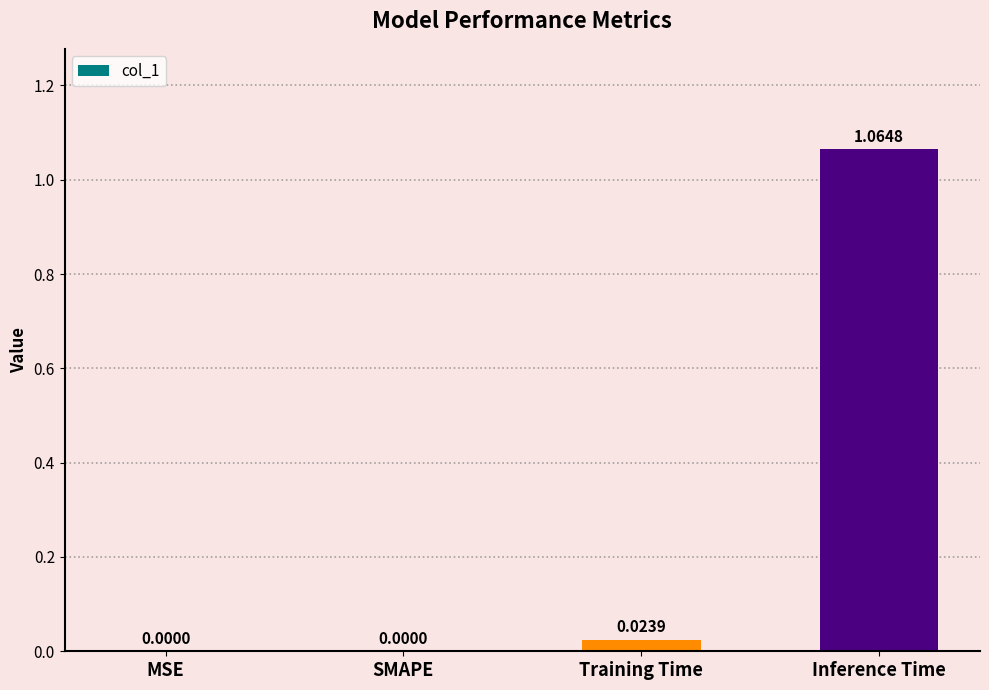

Between Training Time and SMAPE, which is larger?

Training Time